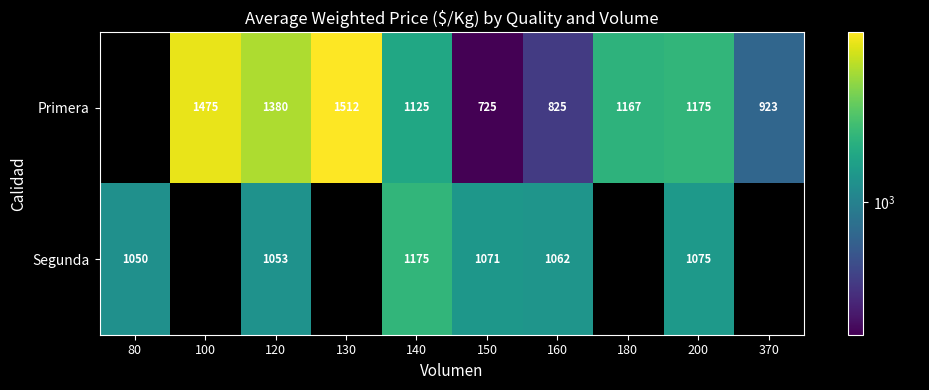

At 200, list the series in order from smallest to largest.

Segunda, Primera